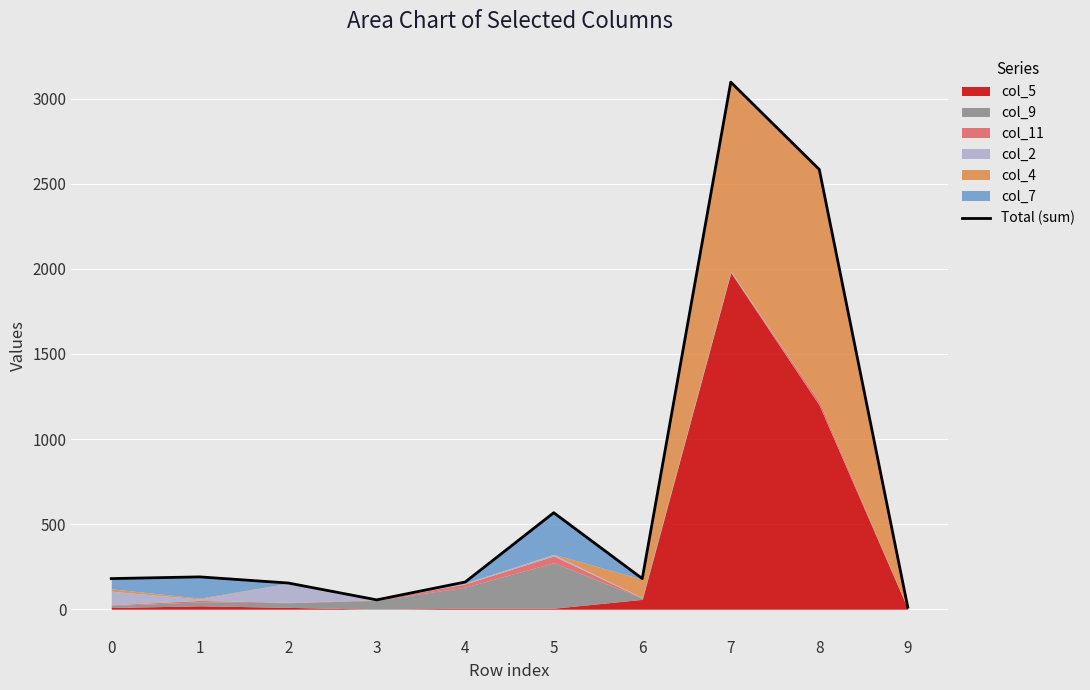

What is the change in value from 1 to 5?

+377